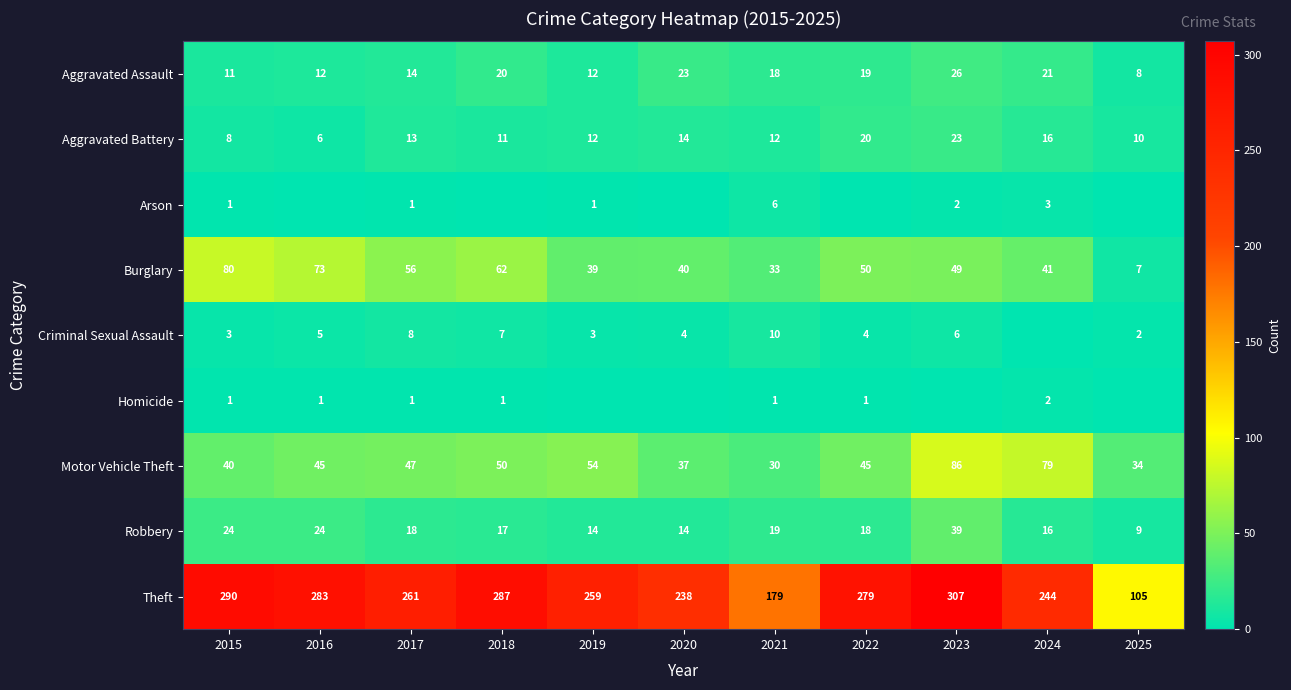

True or false: Theft has a value of 154 at 2015.

False